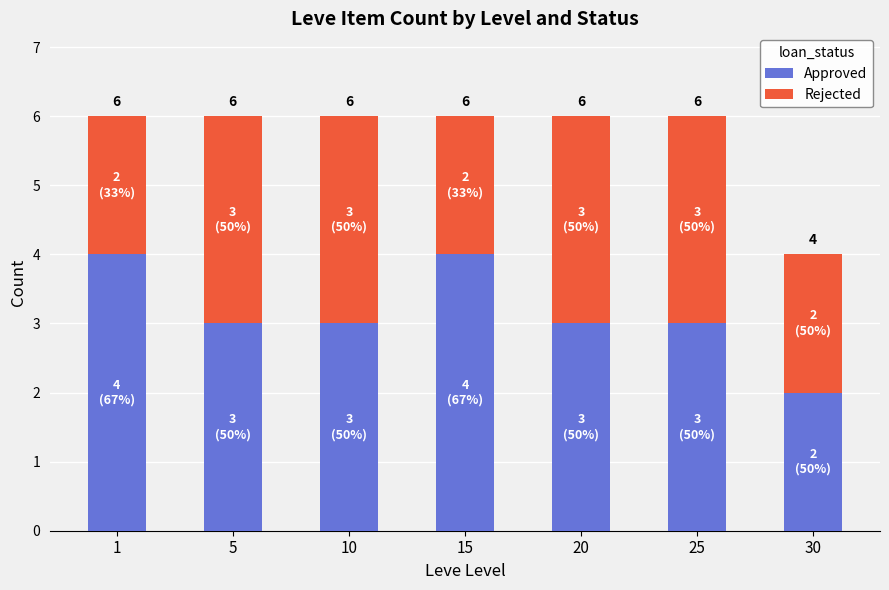

The value of Approved at 20 is 1. True or false?

False